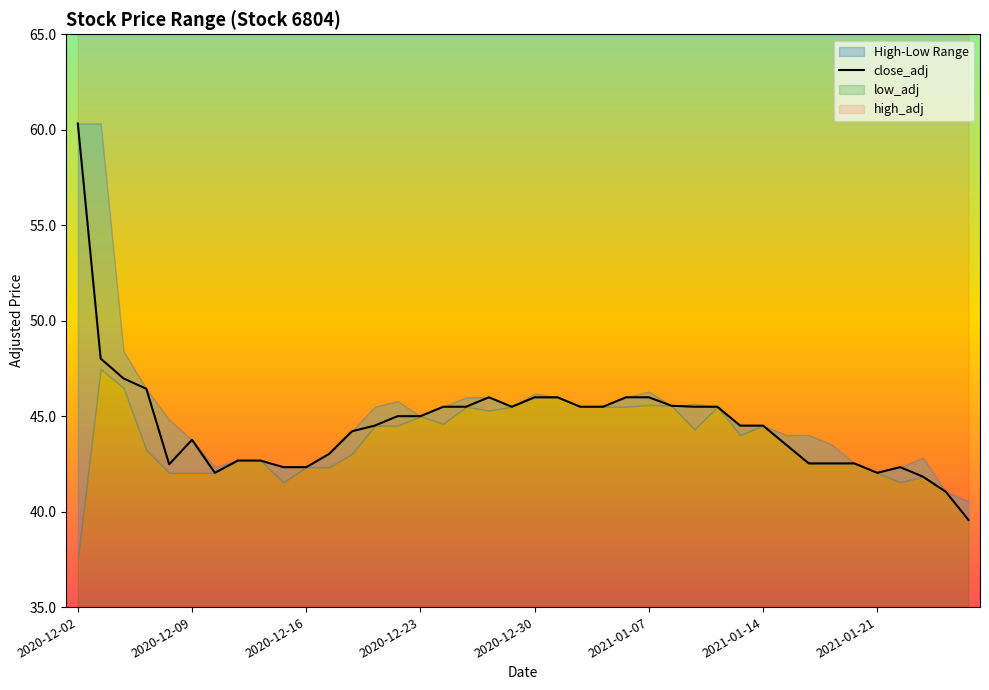

What is the minimum value shown in the chart?

39.6